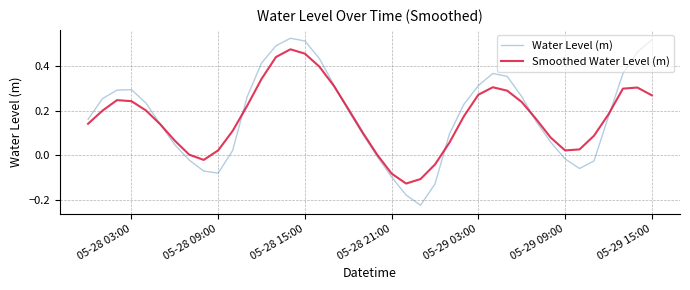

True or false: Smoothed Water Level (m) has more than 2 points higher than both neighbors.

True